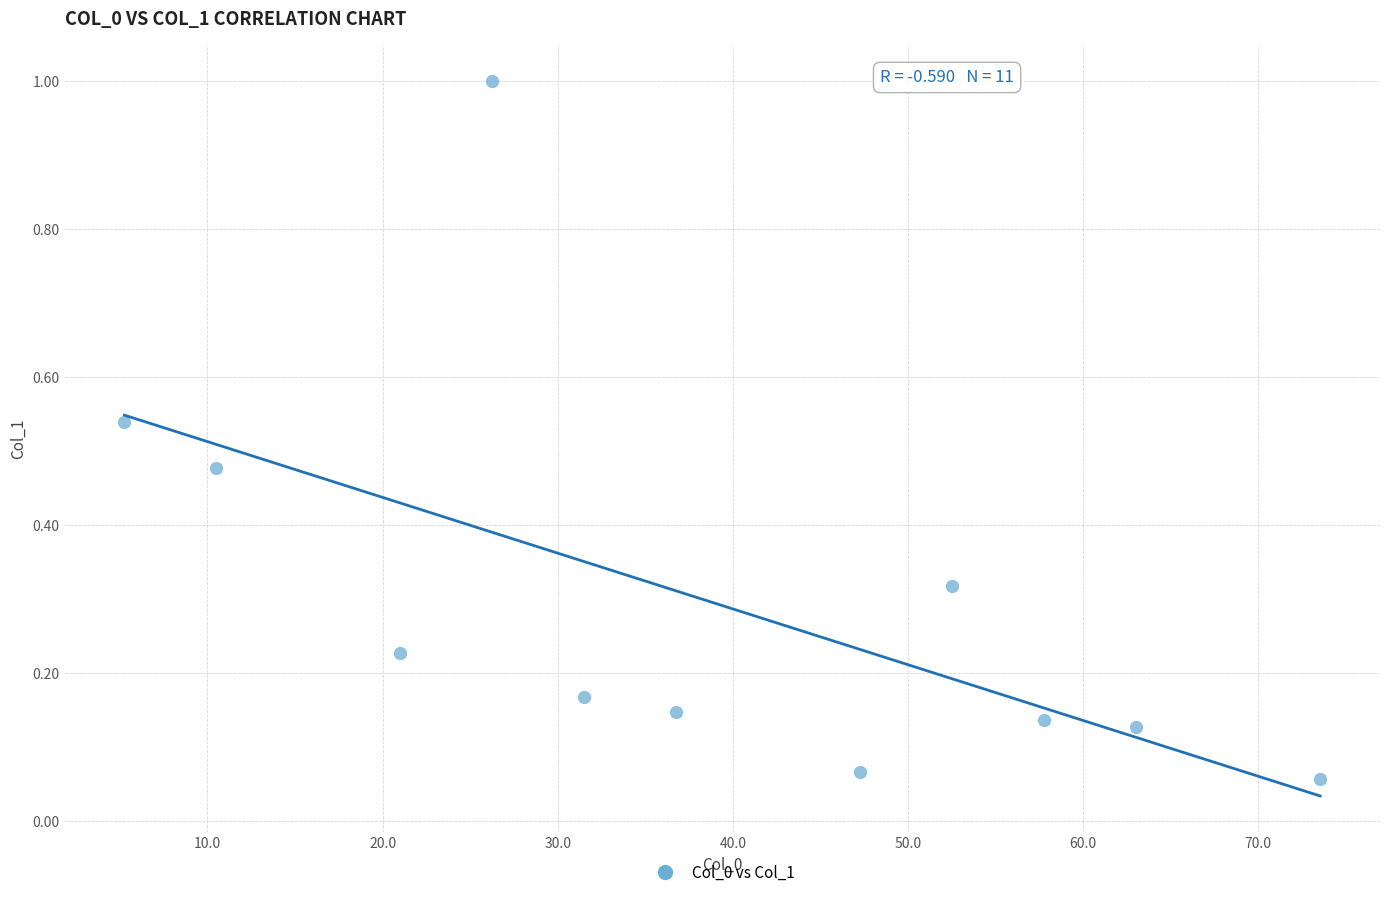

What is the average X value?

38.7